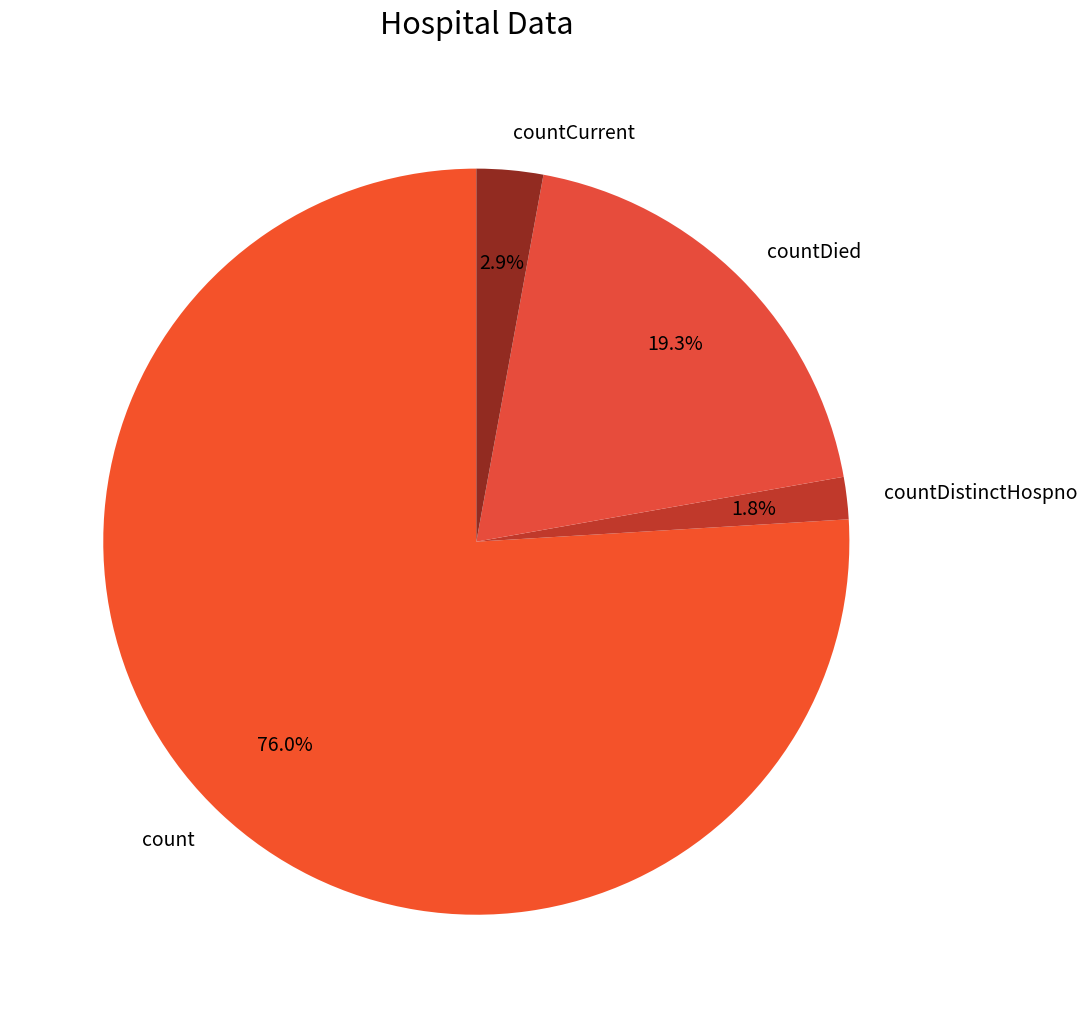

Rank the categories by value from lowest to highest.

countDistinctHospno, countCurrent, countDied, count